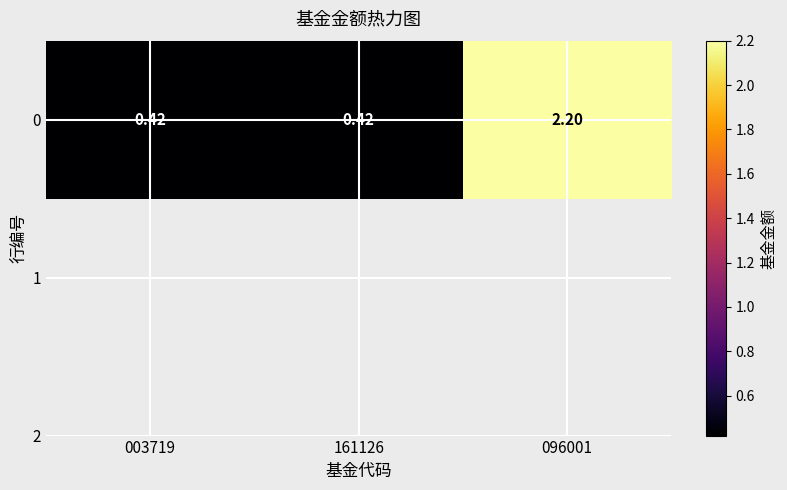

Reading left to right, list all the values displayed in this chart.

003719=0.4	161126=0.4	096001=2.2